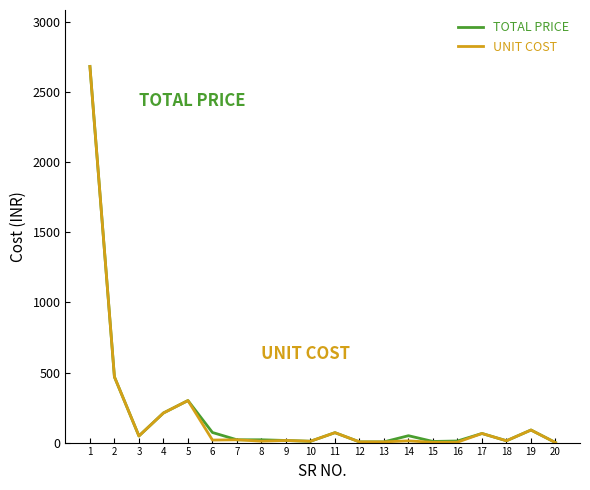

What is the greatest value displayed?

2685.0